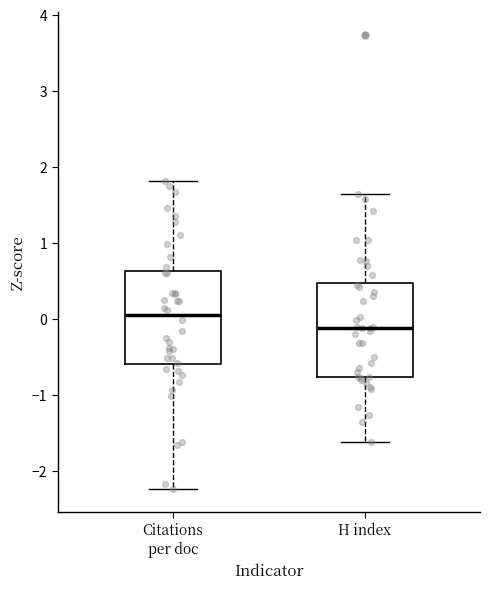

Where is the lower edge of the box for H index on the y-axis? The values are not printed on the chart, so give them approximately, as read against the axis.

-0.8